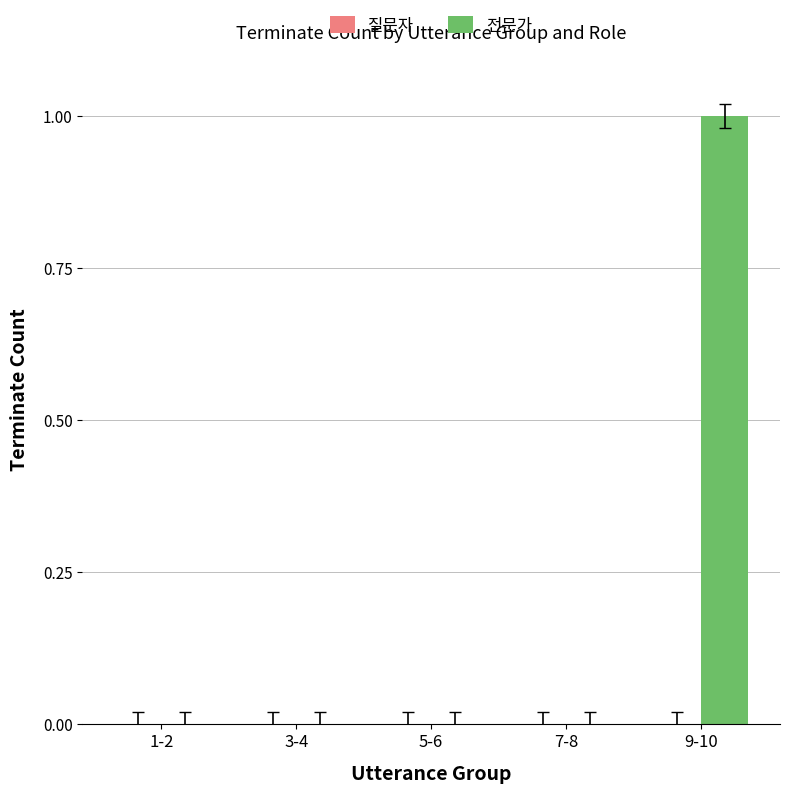

The value at 7-8 is 0. True or false?

True